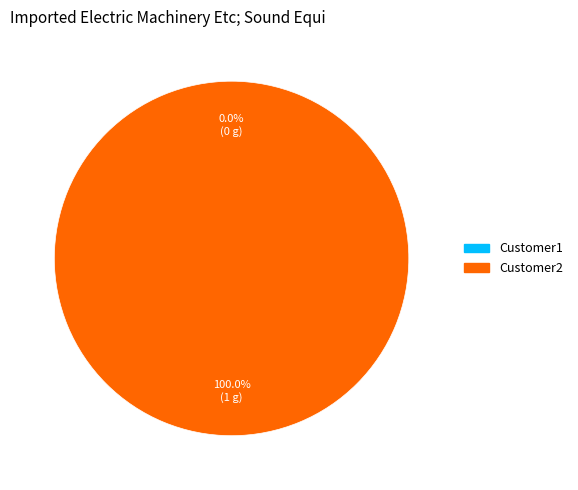

To the nearest percent, what is the difference between the Customer2 and Customer1 slice percentages?

100%